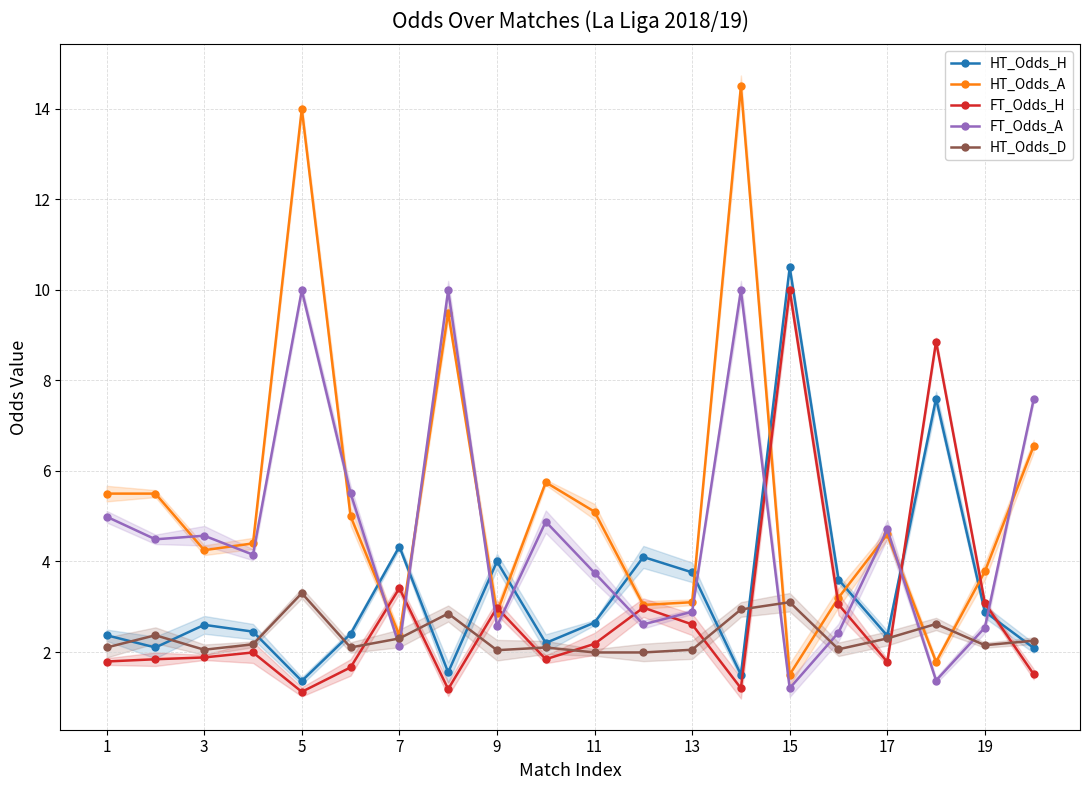

What is the lowest value of the HT_Odds_D series?

2.0